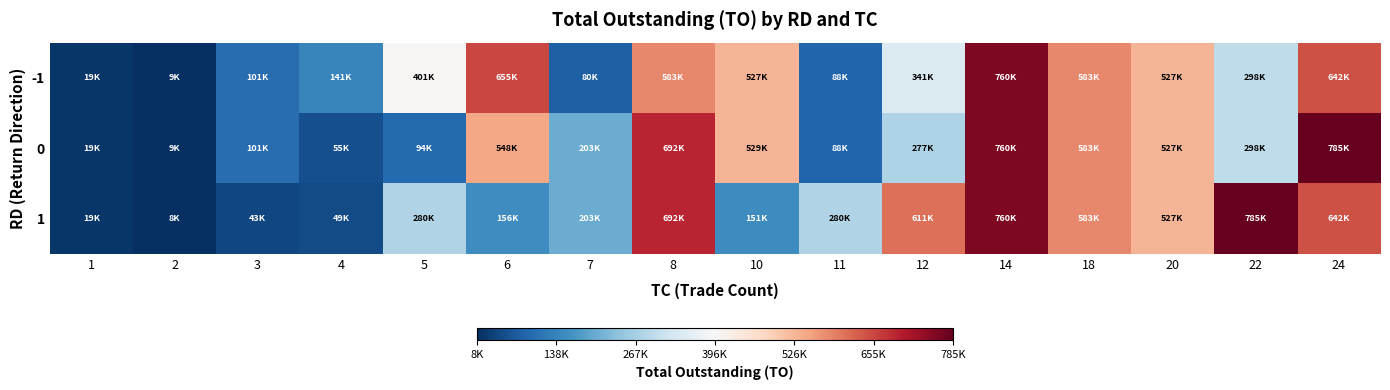

How many series are shown in this chart?

3